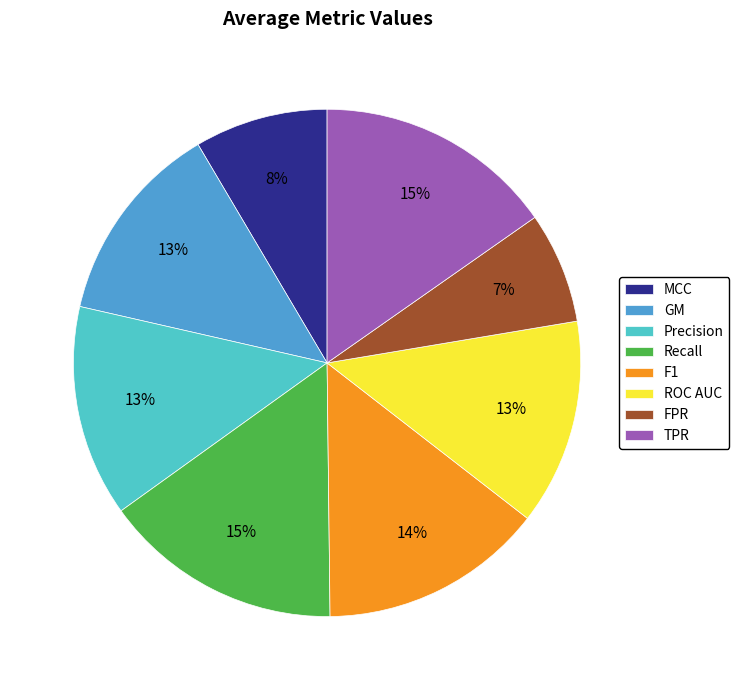

Is the sum of Recall and ROC AUC greater than half?

No